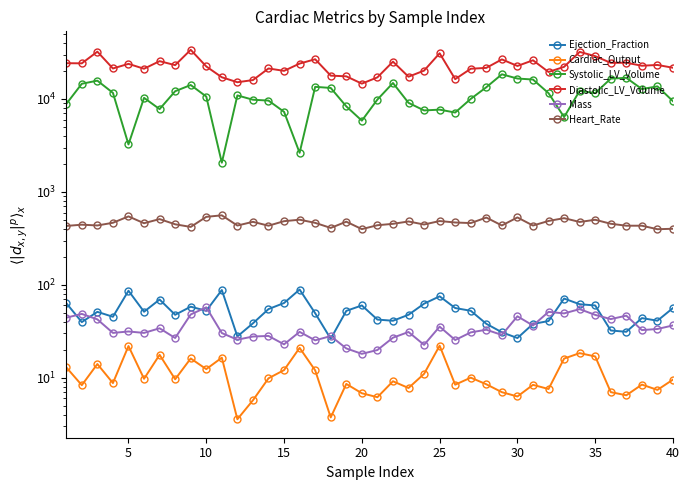

List the series in order of their peak value, lowest first.

Cardiac_Output, Mass, Ejection_Fraction, Heart_Rate, Systolic_LV_Volume, Diastolic_LV_Volume